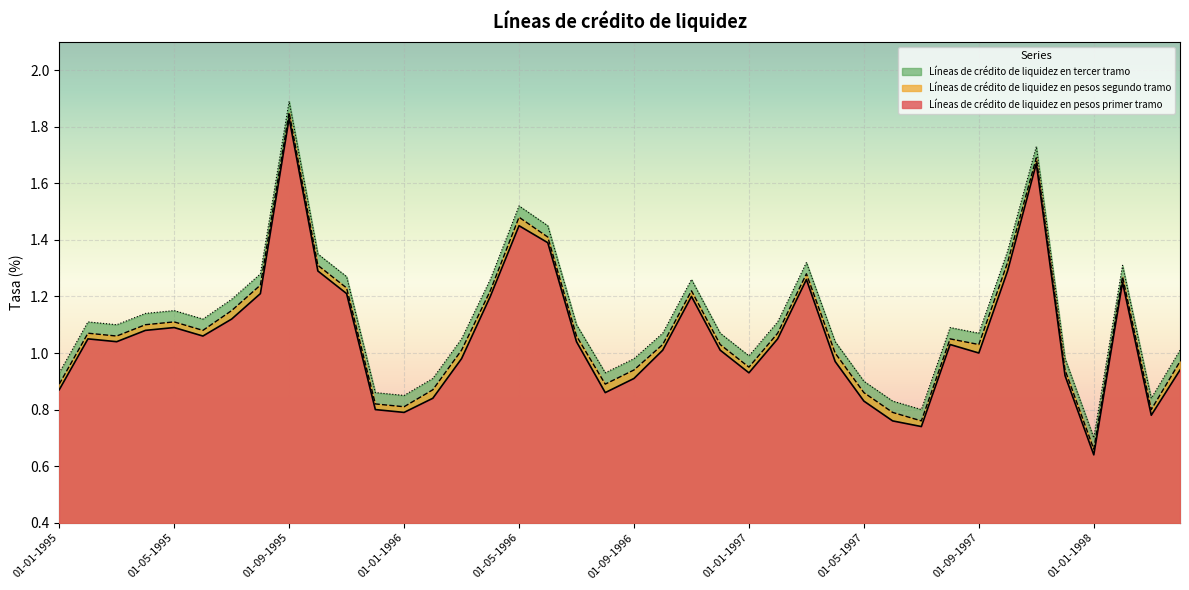

How many data points in Líneas de crédito de liquidez en pesos primer tramo are above 1?

23